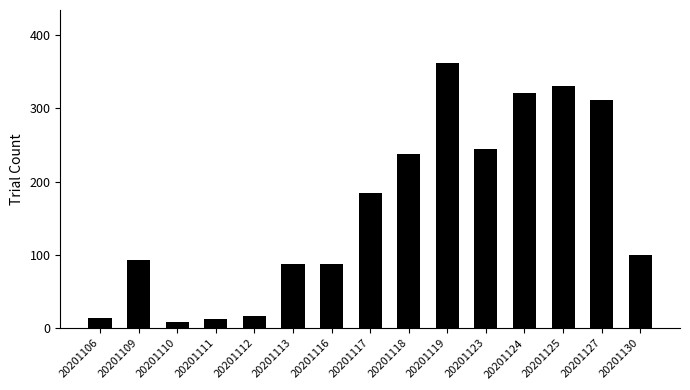

What is the ratio of the value at 20201118 to the value at 20201106?

17.0